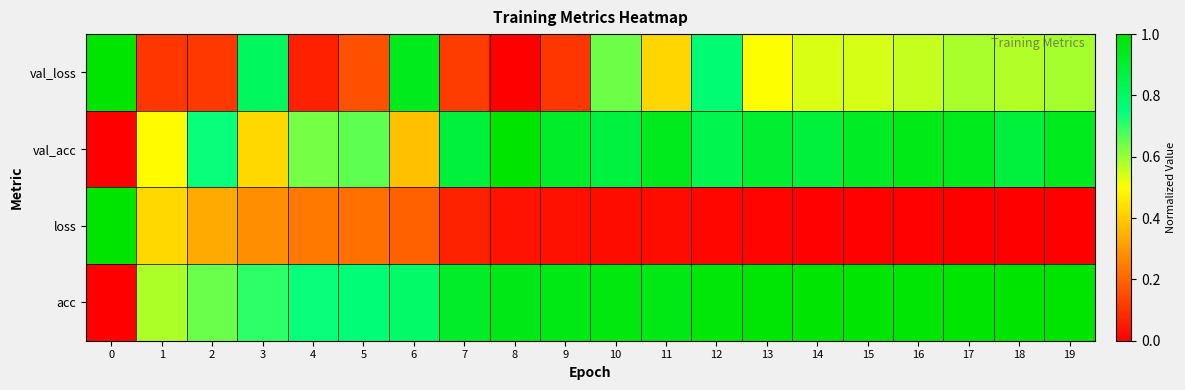

Which has a higher value, 5 or 14?

14